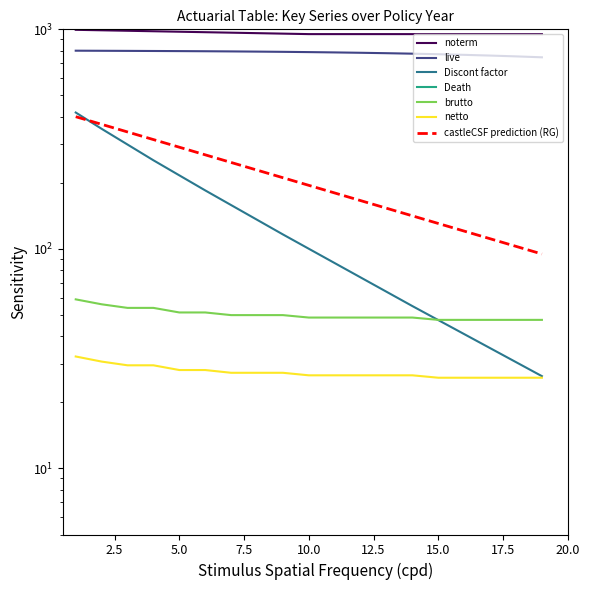

Which series has the widest spread of values?

Discont factor